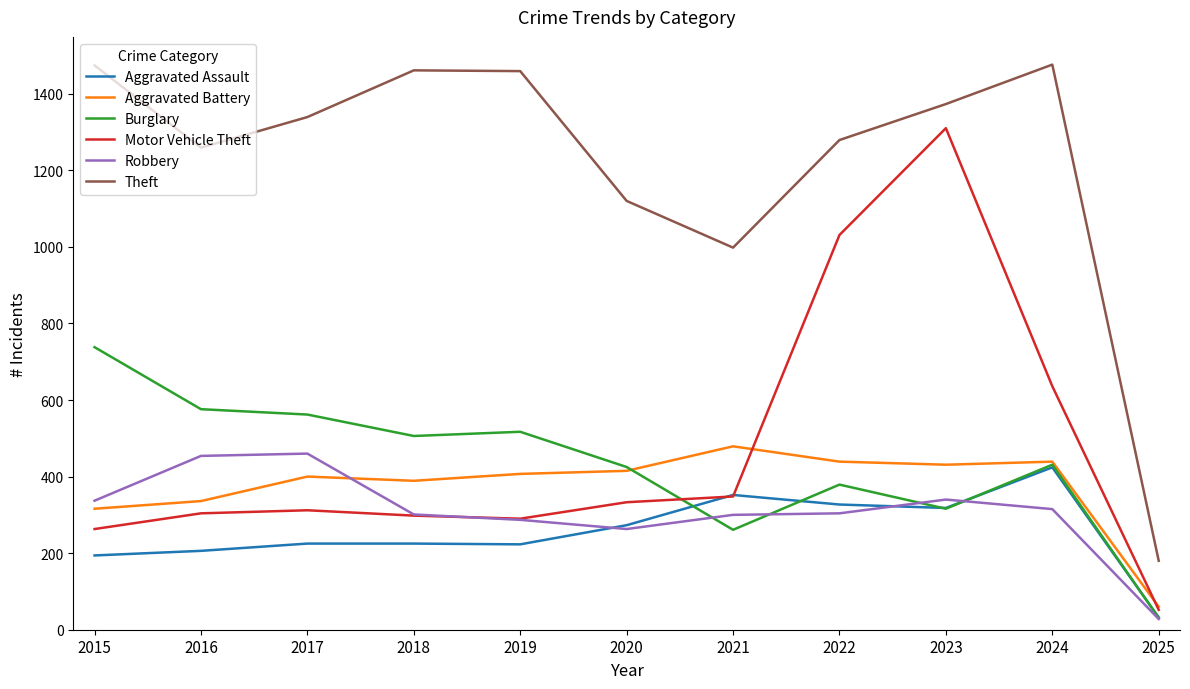

List the series in order of their peak value, lowest first.

Aggravated Assault, Robbery, Aggravated Battery, Burglary, Motor Vehicle Theft, Theft